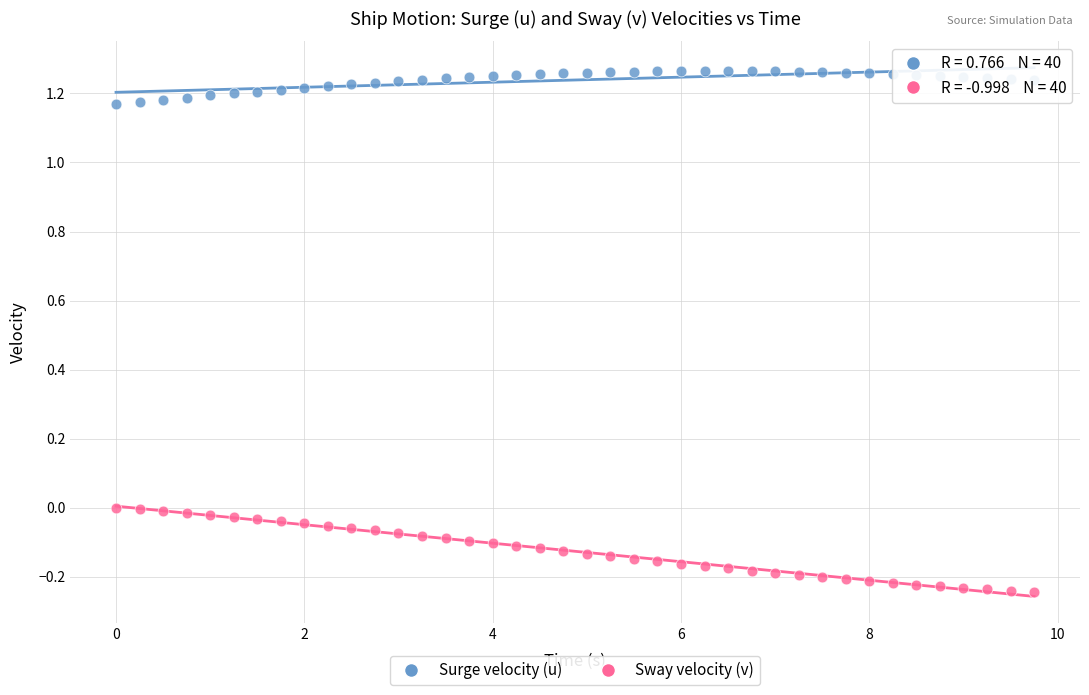

Which series has the widest spread of Y values?

Sway velocity (v)